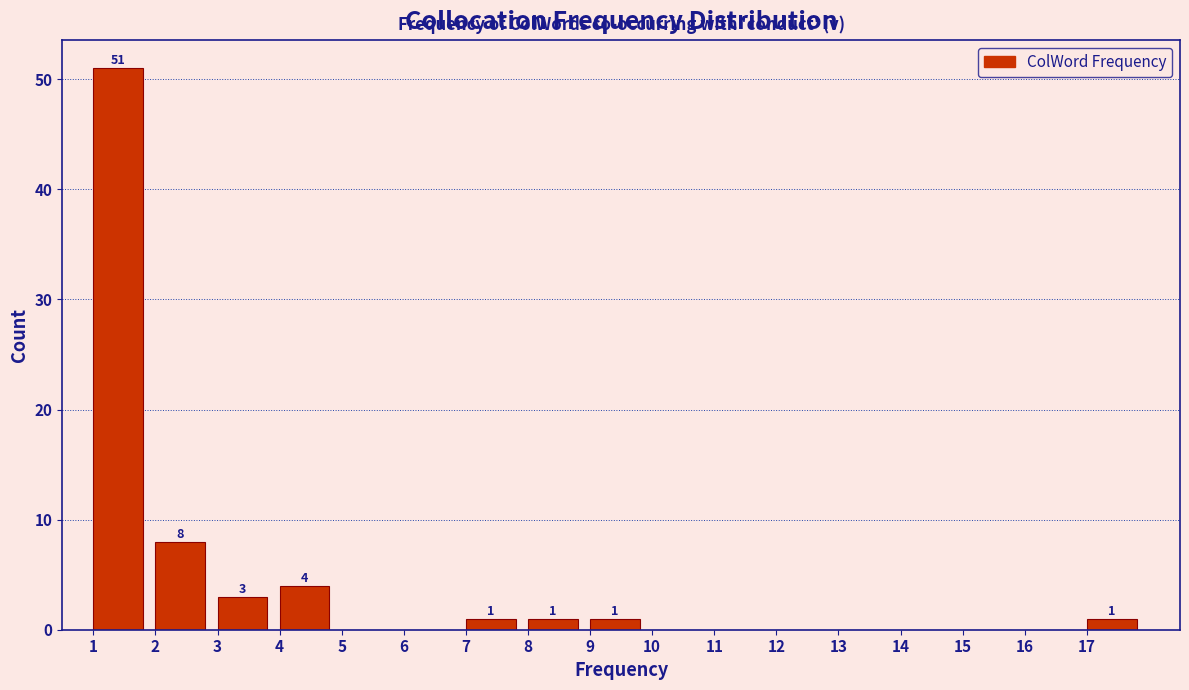

Which range on the x-axis has the tallest bar?

1 to 2